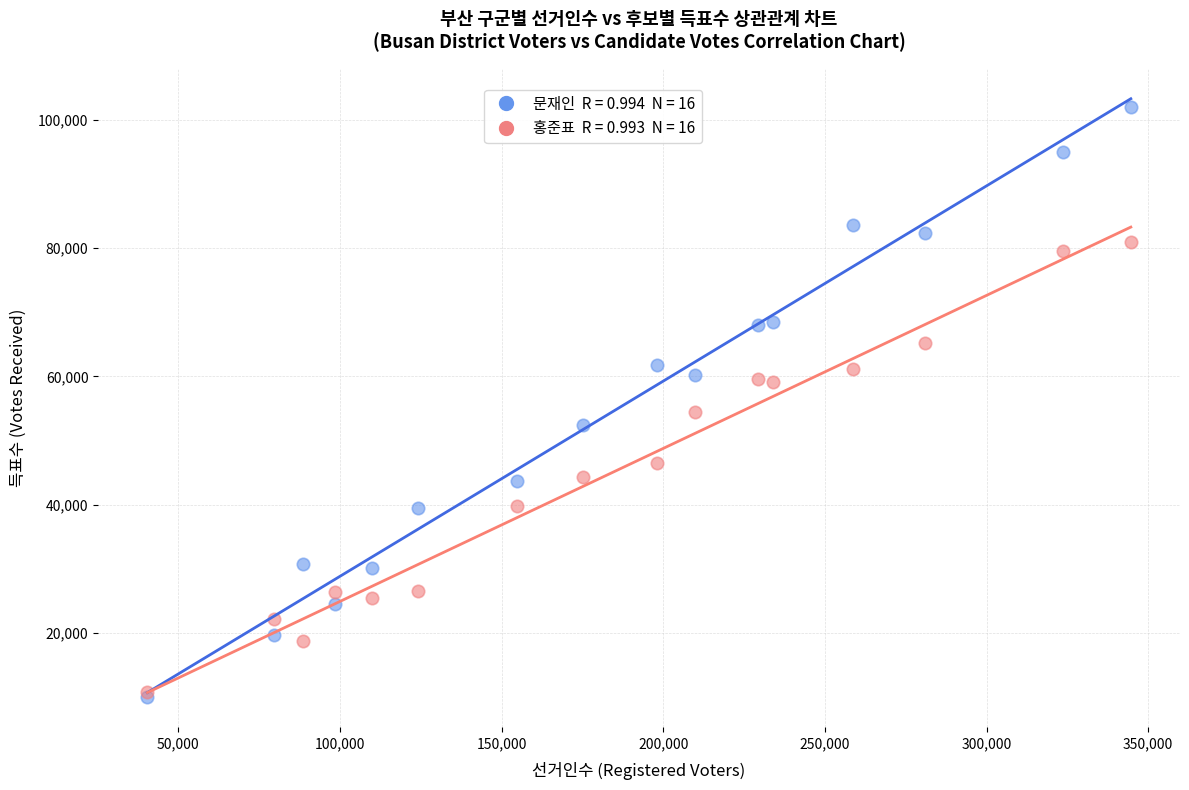

Across all series, what Y value is closest to 56012?

54418